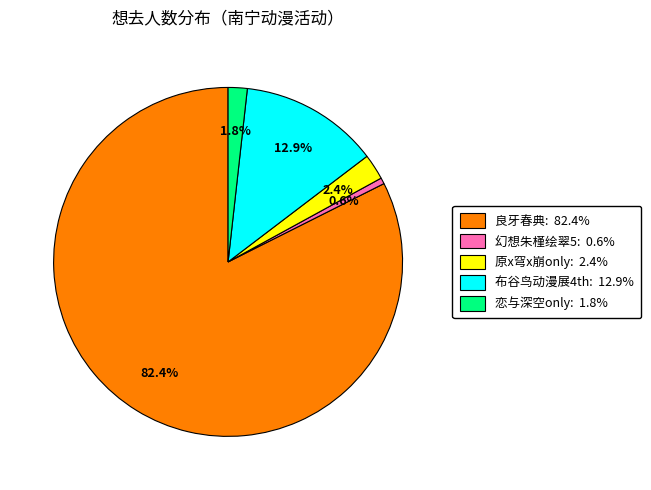

Is there any slice that represents more than half of the pie?

Yes